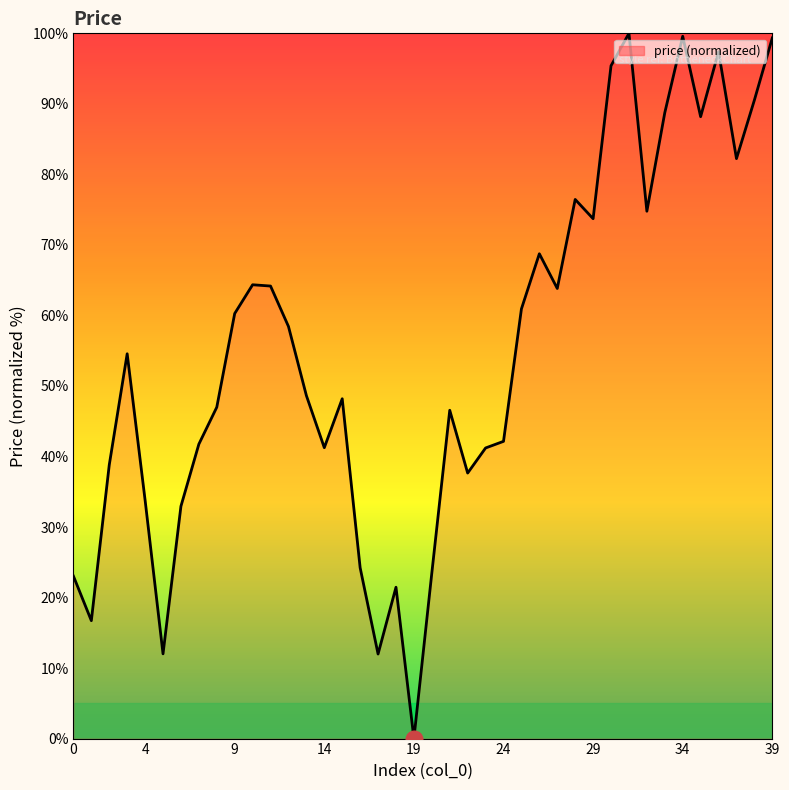

What is the greatest value displayed?

100.0